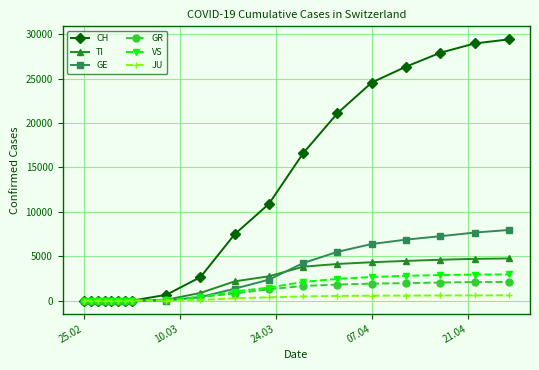

What is the highest value of the VS series?

2945